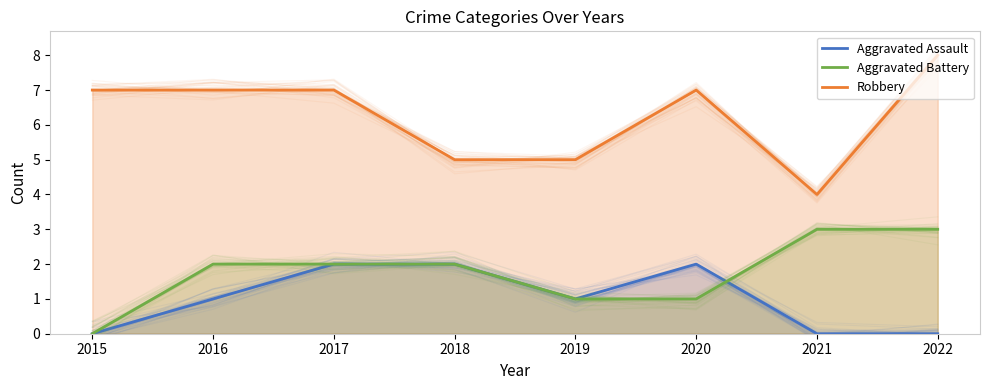

Reading right to left, transcribe all the data shown in this chart.

Aggravated Assault: 2022=0	2021=0	2020=2	2019=1	2018=2	2017=2	2016=1	2015=0
Aggravated Battery: 2022=3	2021=3	2020=1	2019=1	2018=2	2017=2	2016=2	2015=0
Robbery: 2022=8	2021=4	2020=7	2019=5	2018=5	2017=7	2016=7	2015=7